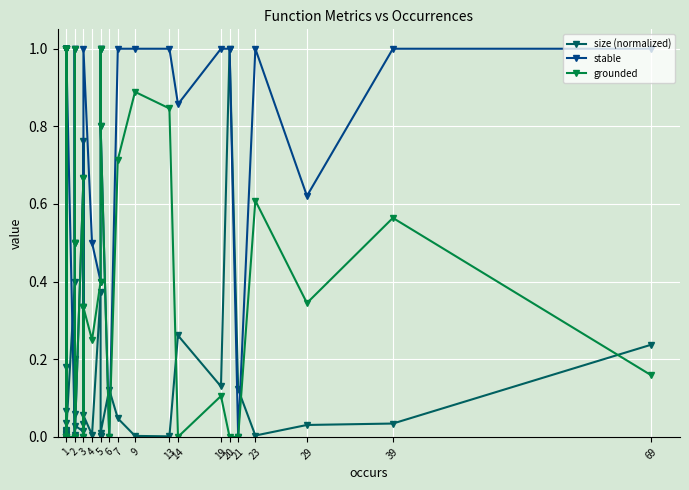

What is the average value of the size (normalized) series?

0.1